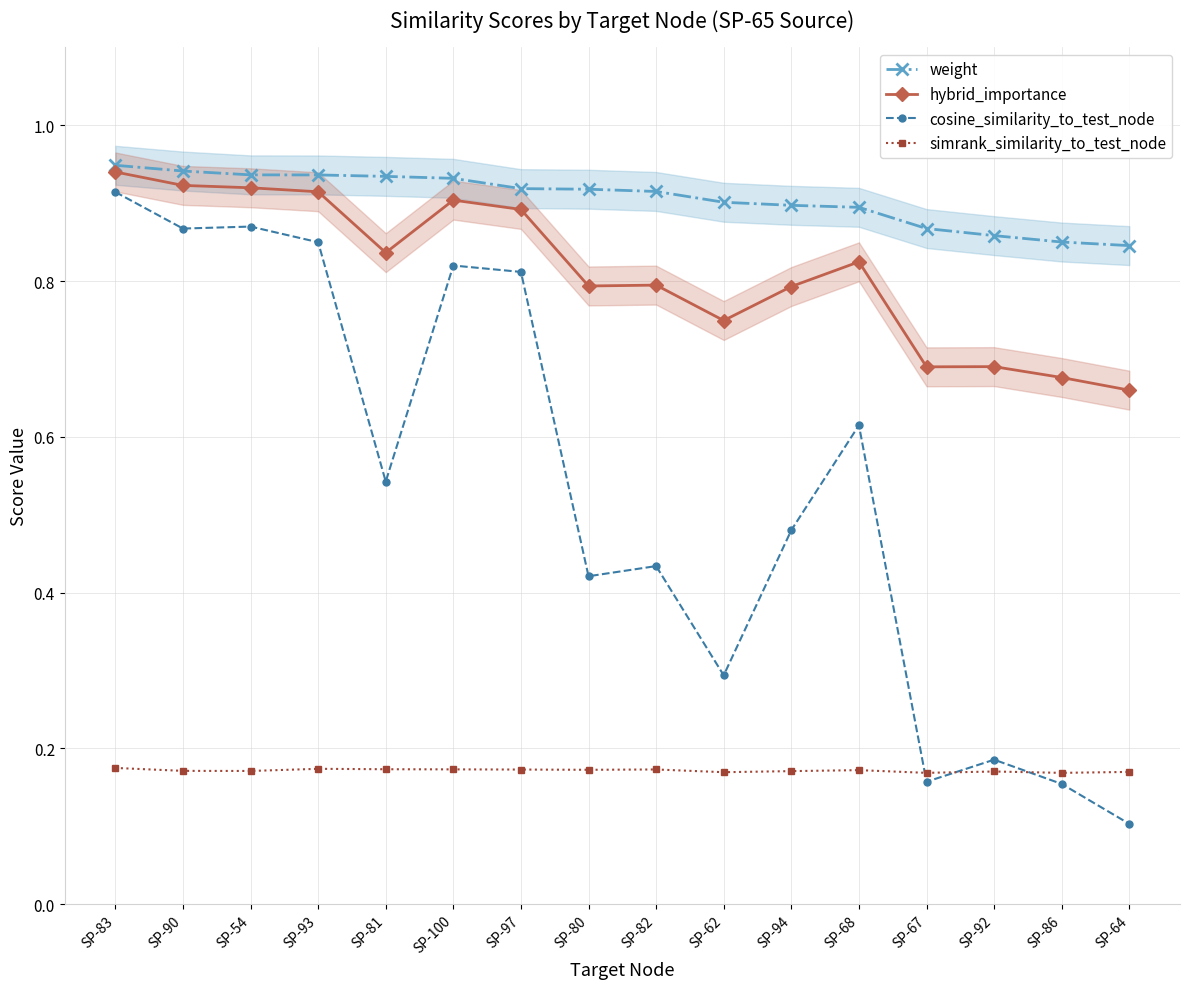

True or false: weight and hybrid_importance intersect in this chart.

False